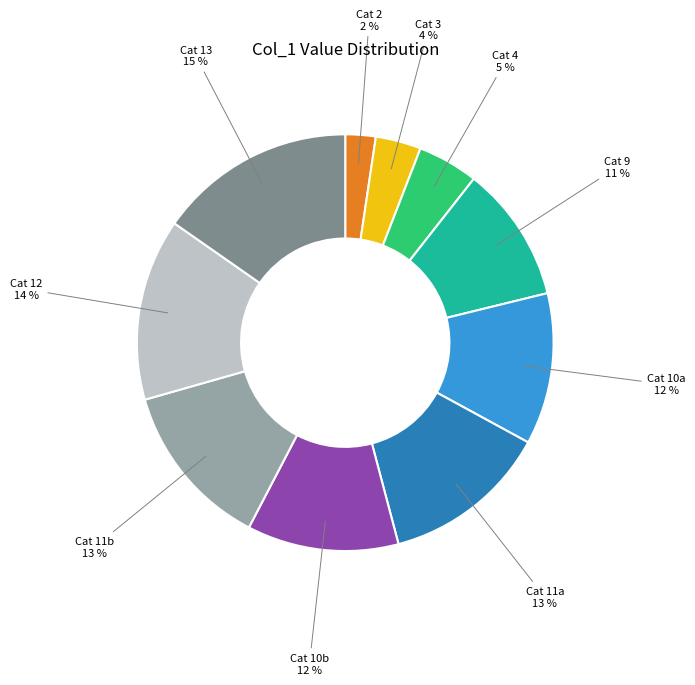

To the nearest percent, what is the difference between the largest and smallest slice percentages?

13%